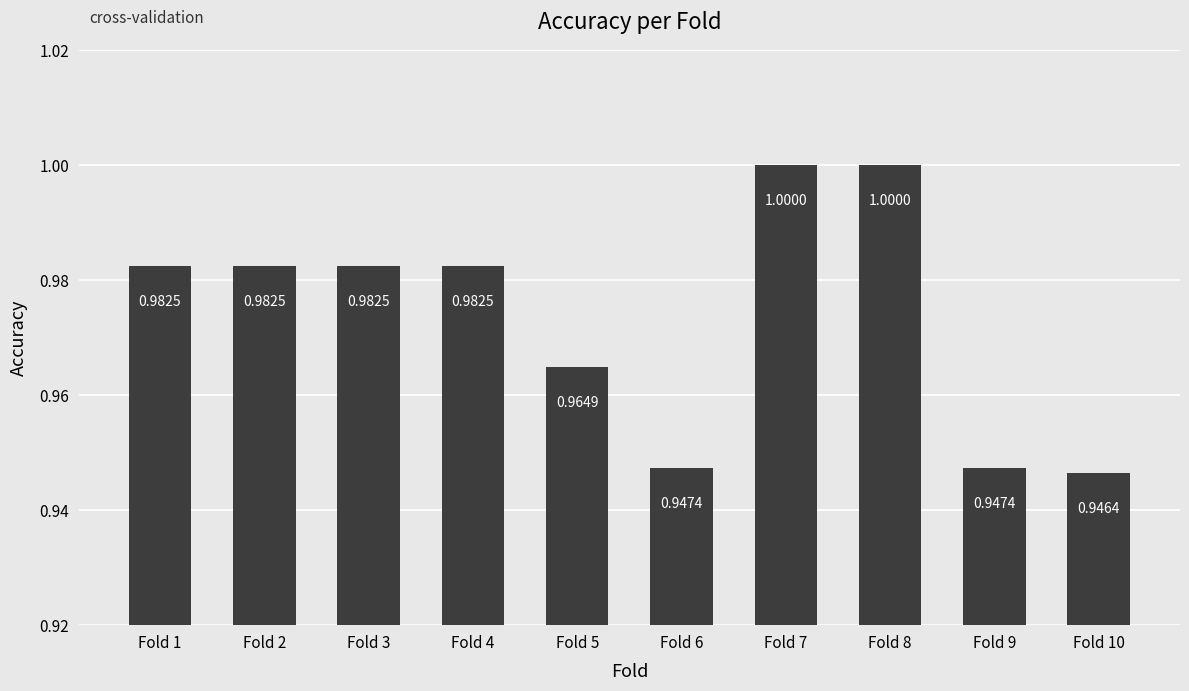

Between Fold 10 and Fold 7, which is larger?

Fold 7